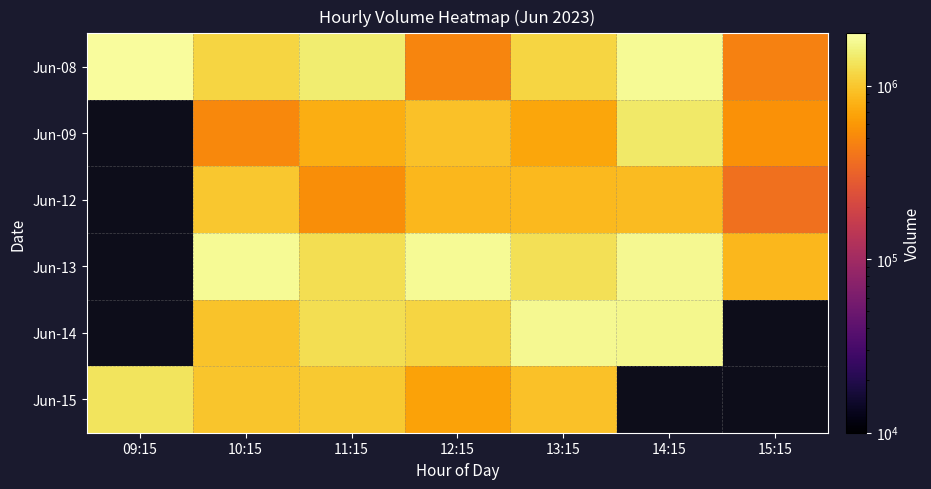

Which series has the largest total across all categories?

Jun-08